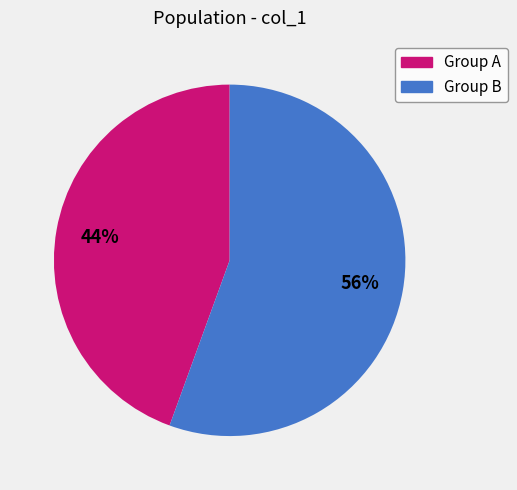

To the nearest percent, what is the average slice percentage?

50%